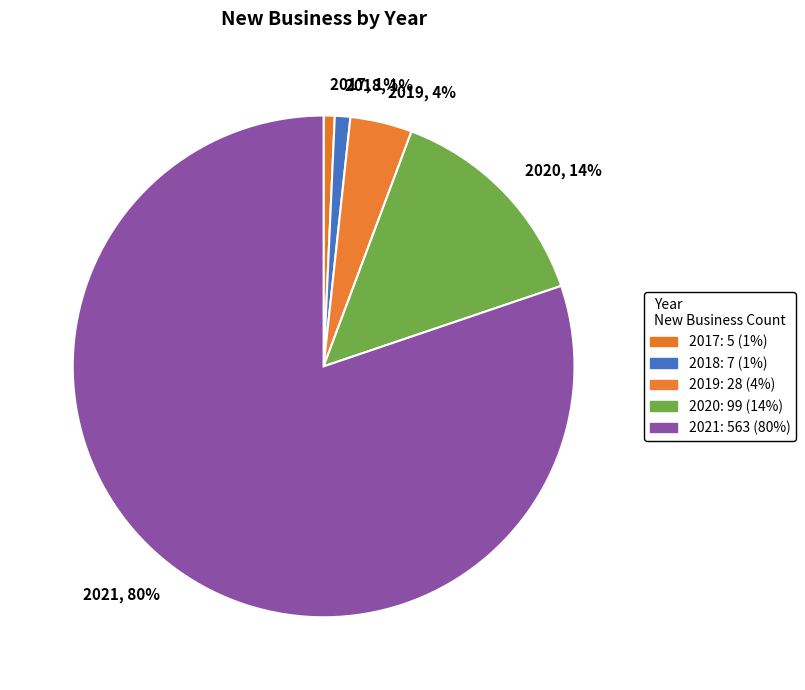

Does 2021 represent more than half of the total?

Yes